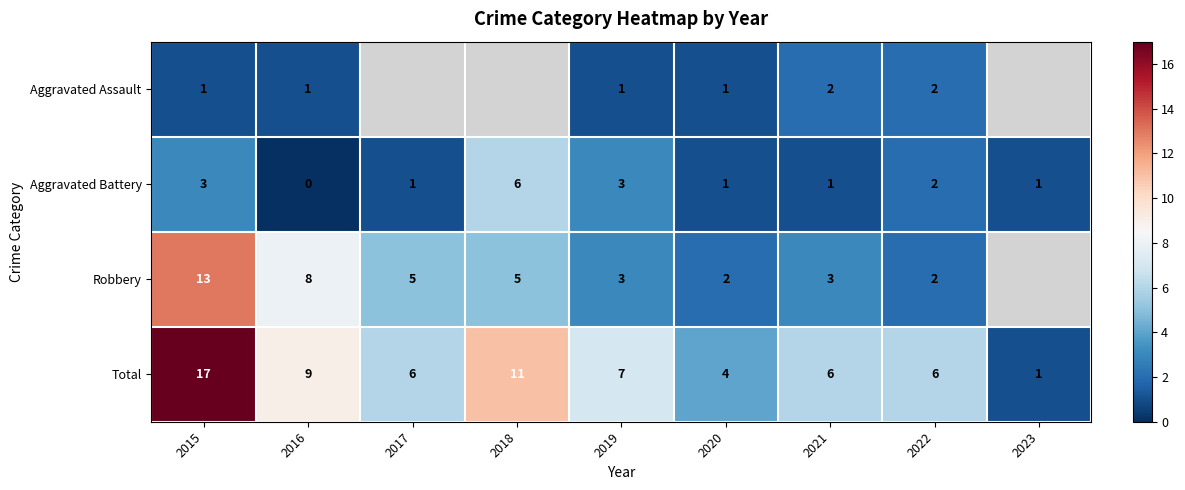

Is the value of Total at 2015 greater than the value of Robbery at 2022?

Yes